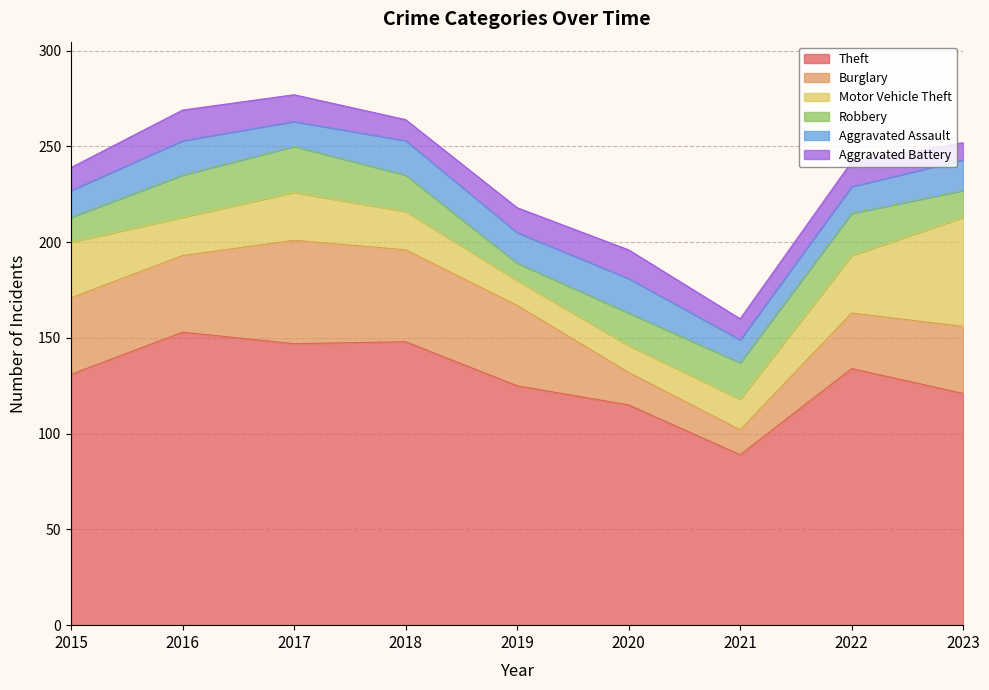

Which has a higher value, 2017 or 2018?

2018